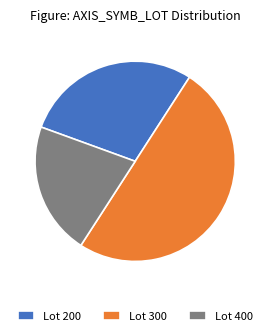

Which category has the biggest portion of the pie?

Lot 300